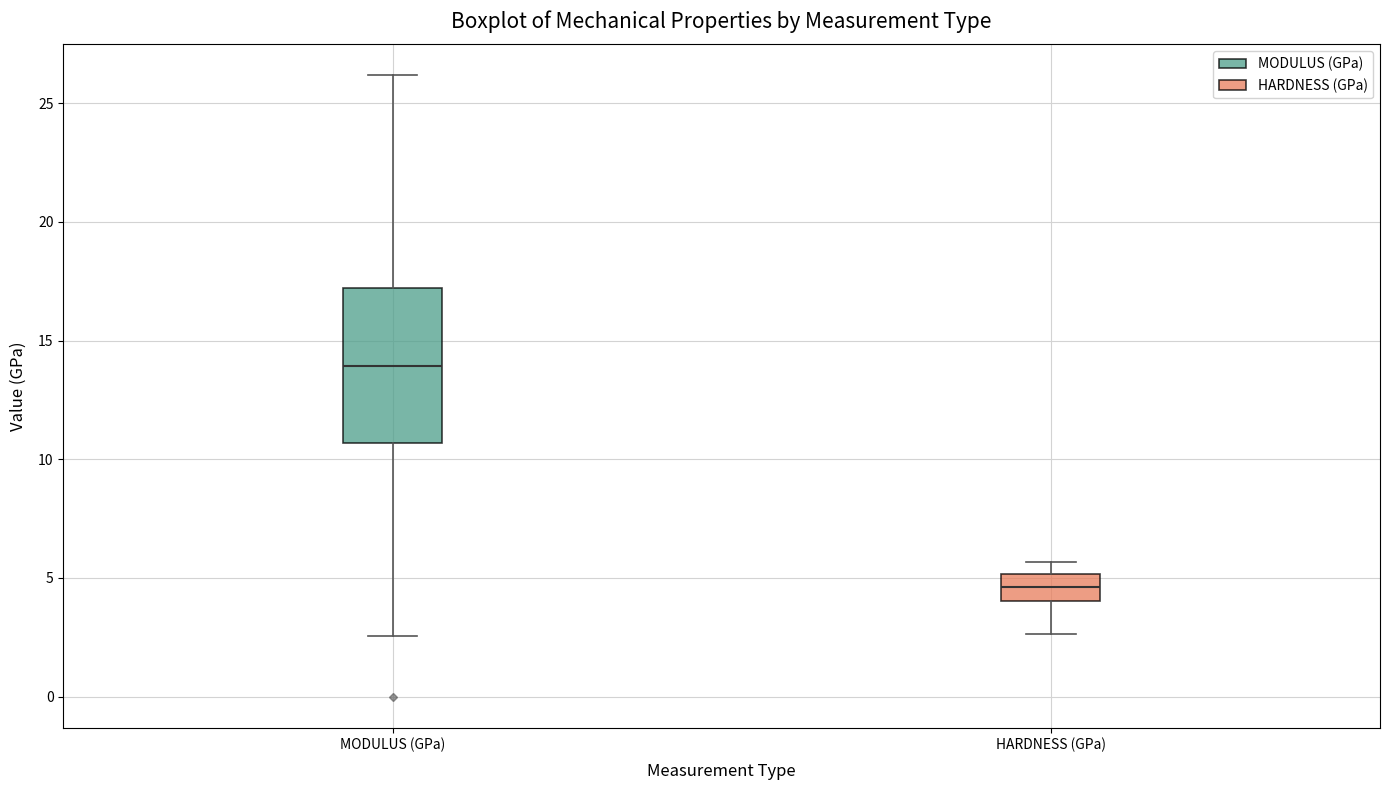

Where is the lower edge of the box for MODULUS (GPa) on the y-axis? The values are not printed on the chart, so give them approximately, as read against the axis.

10.5